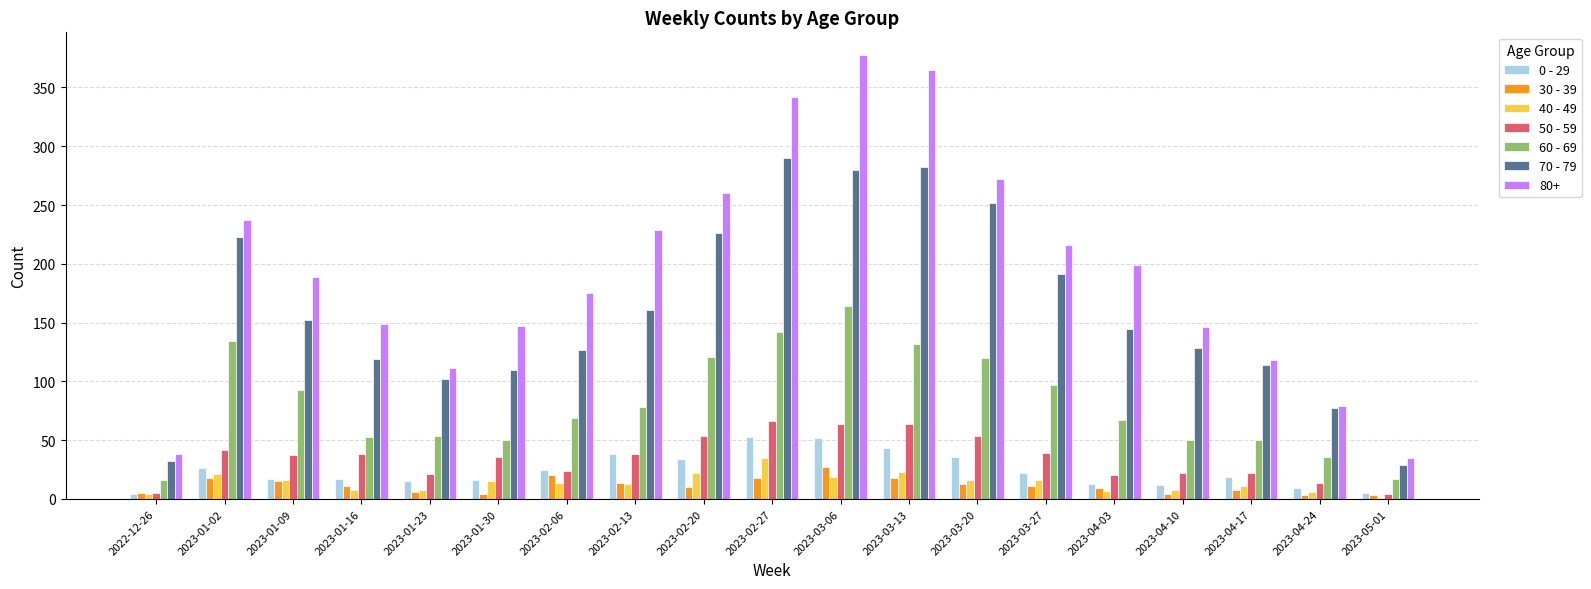

True or false: 40 - 49 has a value of 4 at 2022-12-26.

True